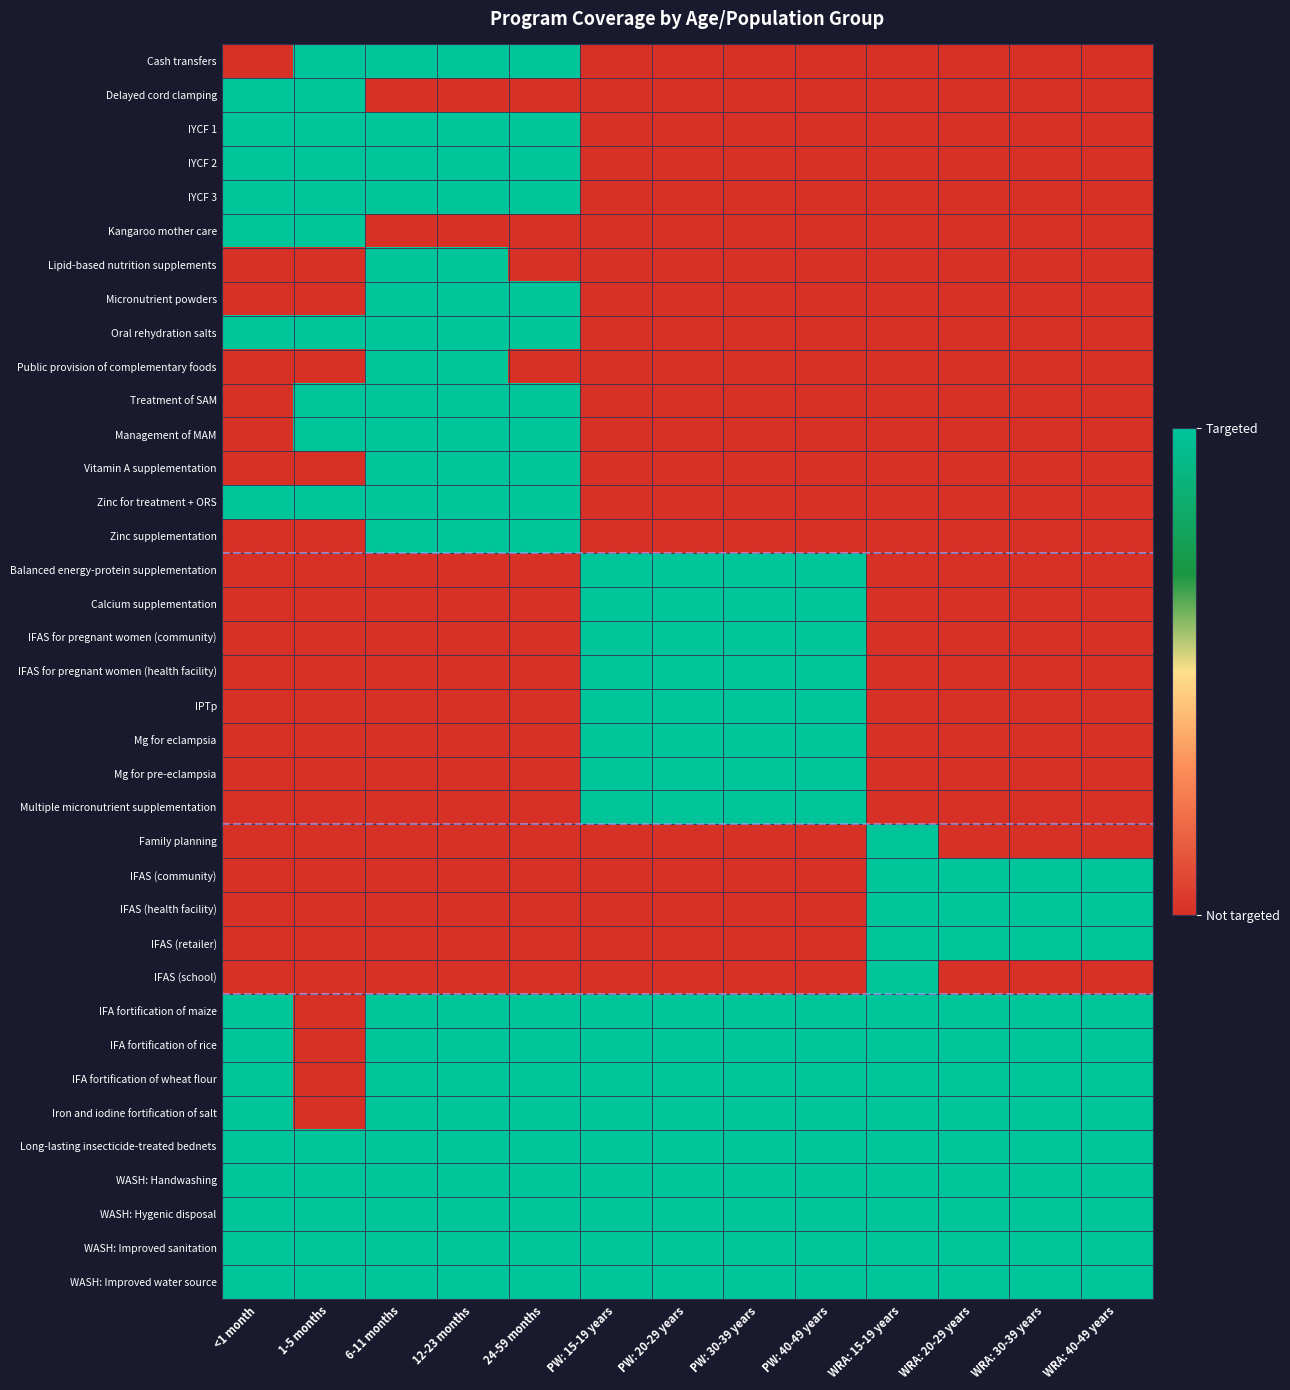

At how many categories does at least one series exceed 0?

13